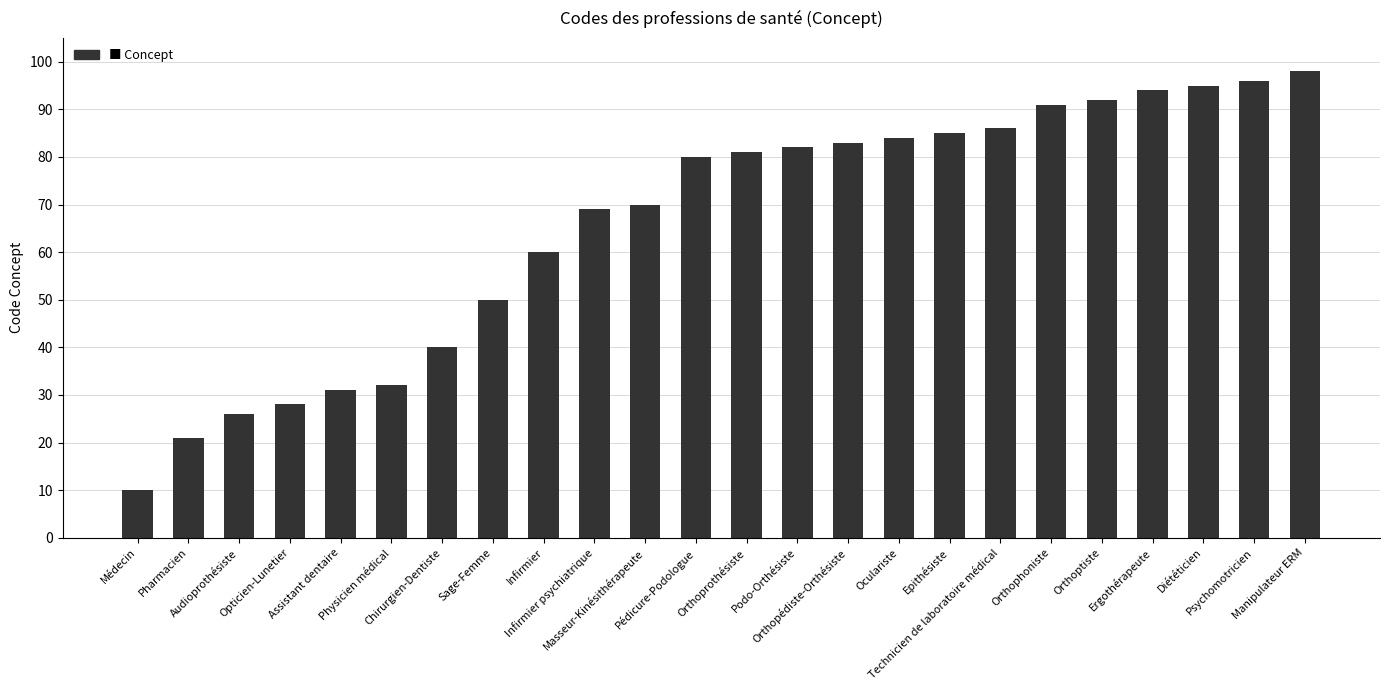

What is the ratio of the value at Sage-Femme to the value at Orthopédiste-Orthésiste?

0.6